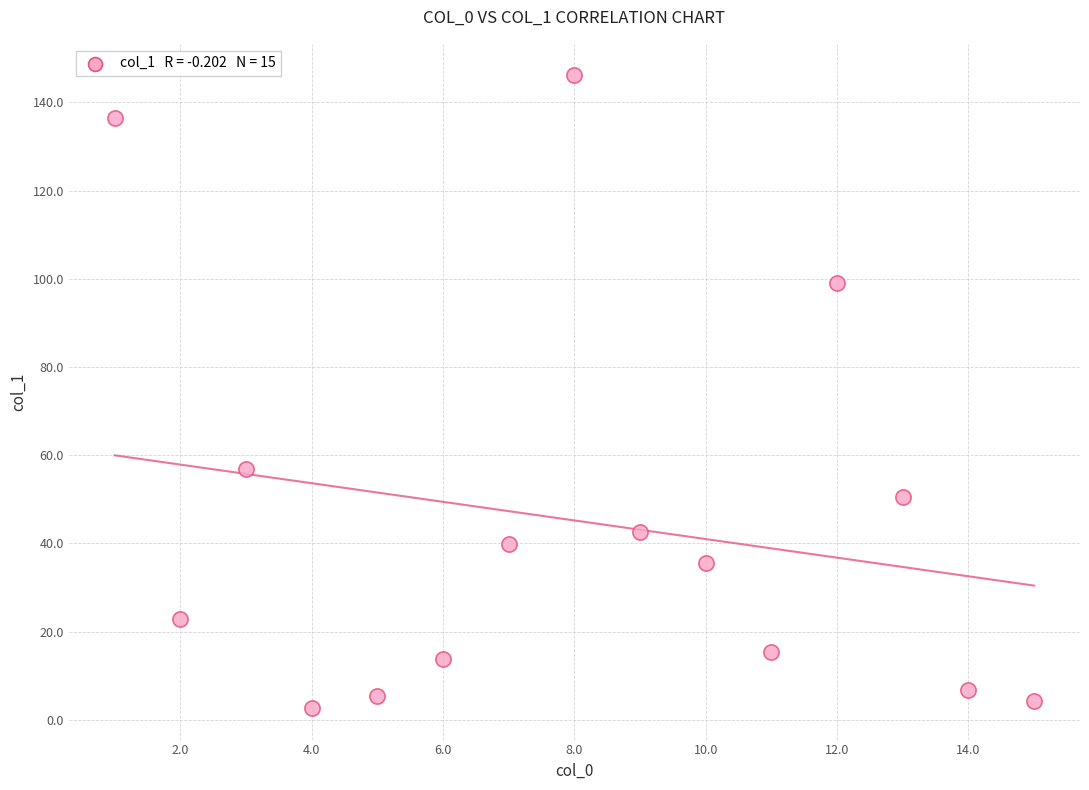

What is the range of Y values (max minus min)?

143.4